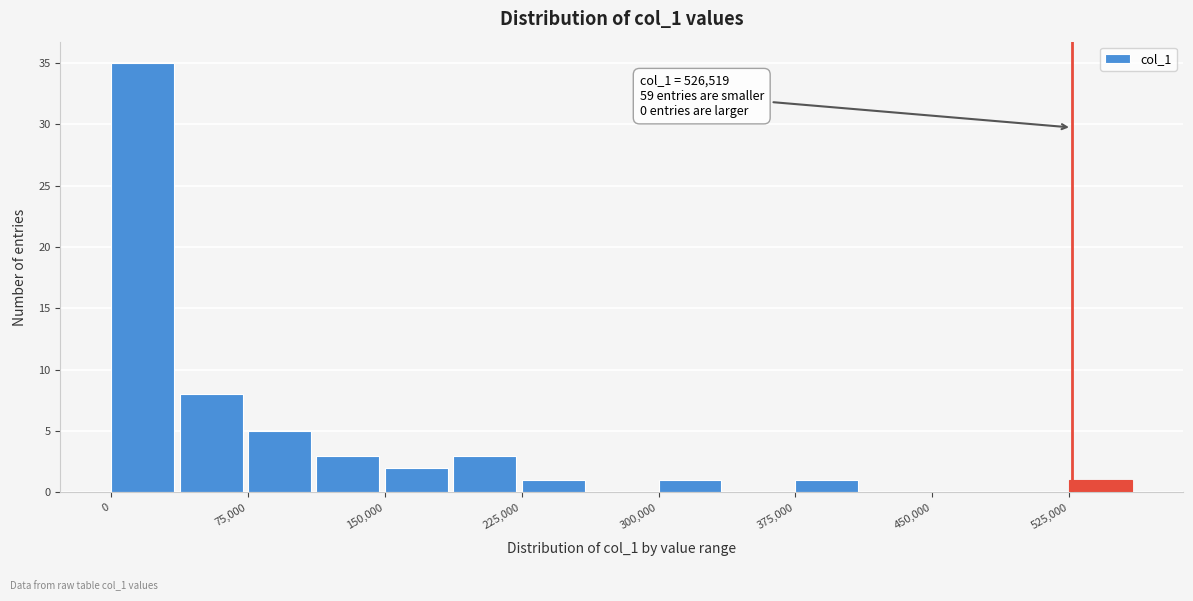

Read against the x-axis, roughly where is the centre of the tallest bar?

20000